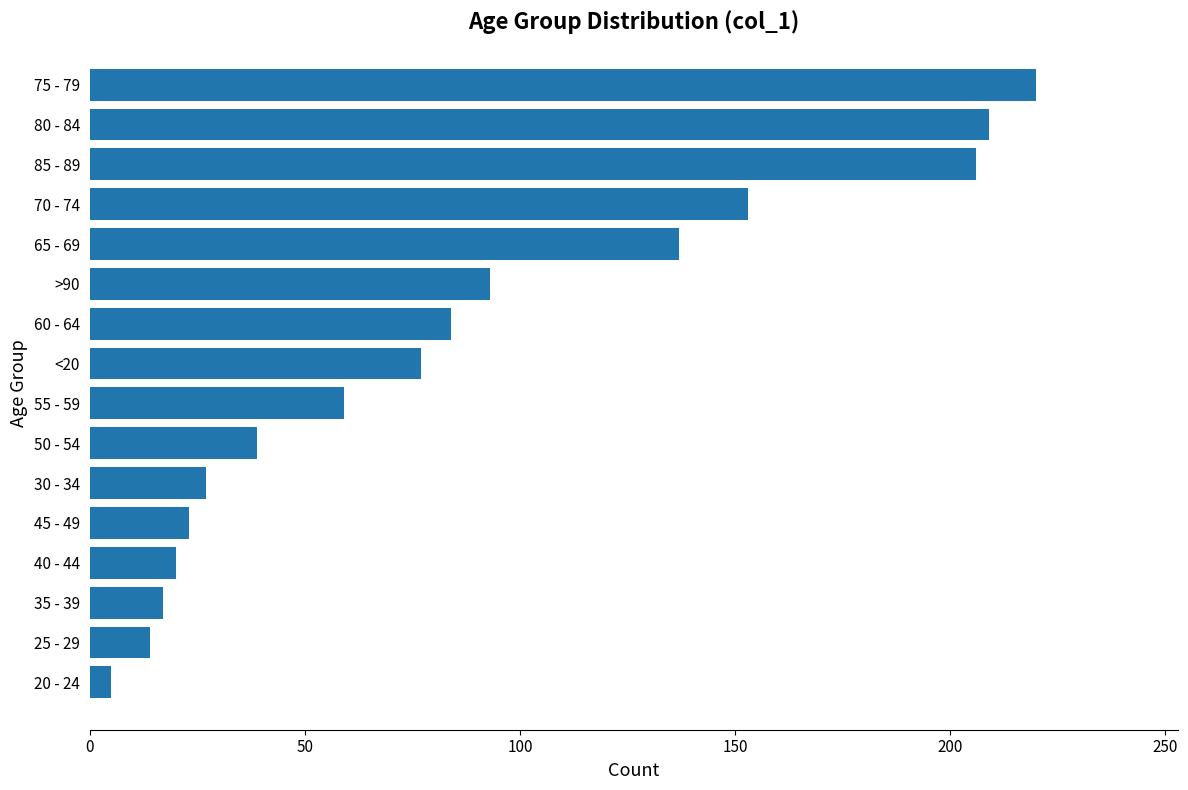

What is the average value?

86